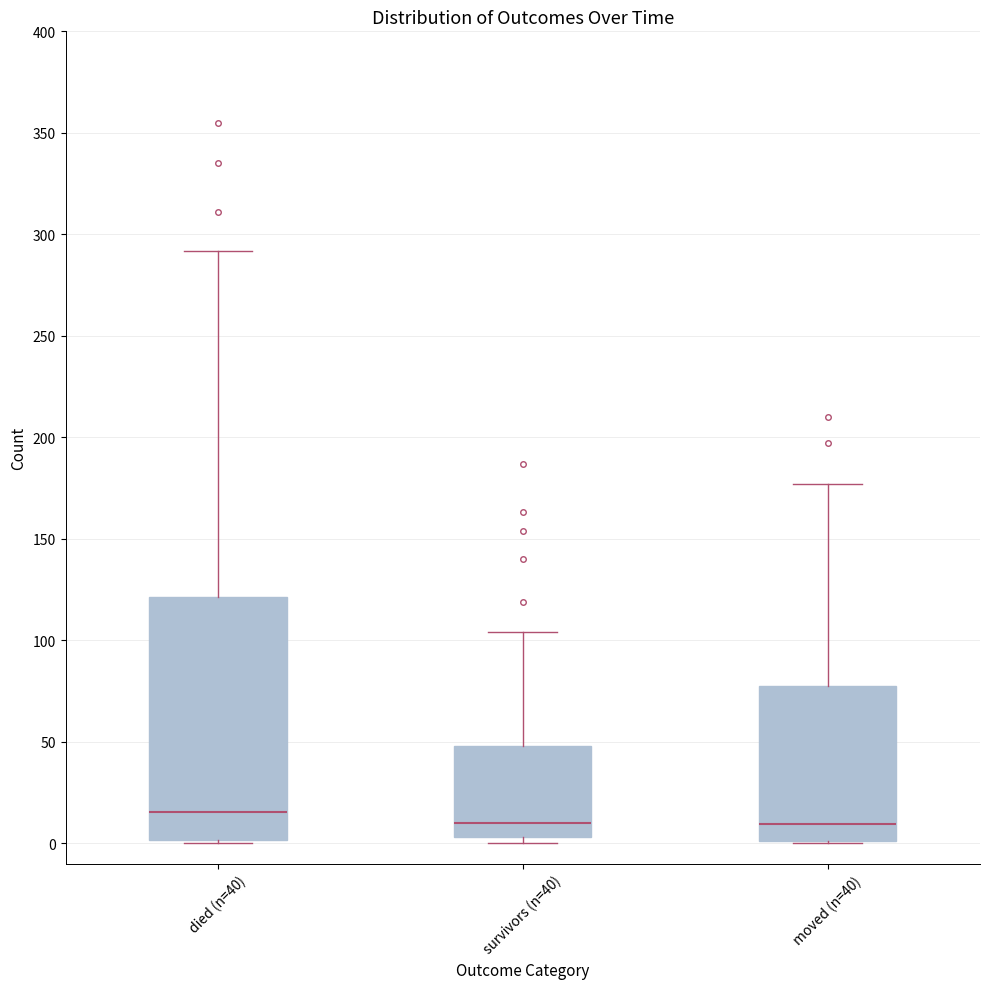

Which box is the tallest, from its lower edge to its upper edge?

died (n=40)